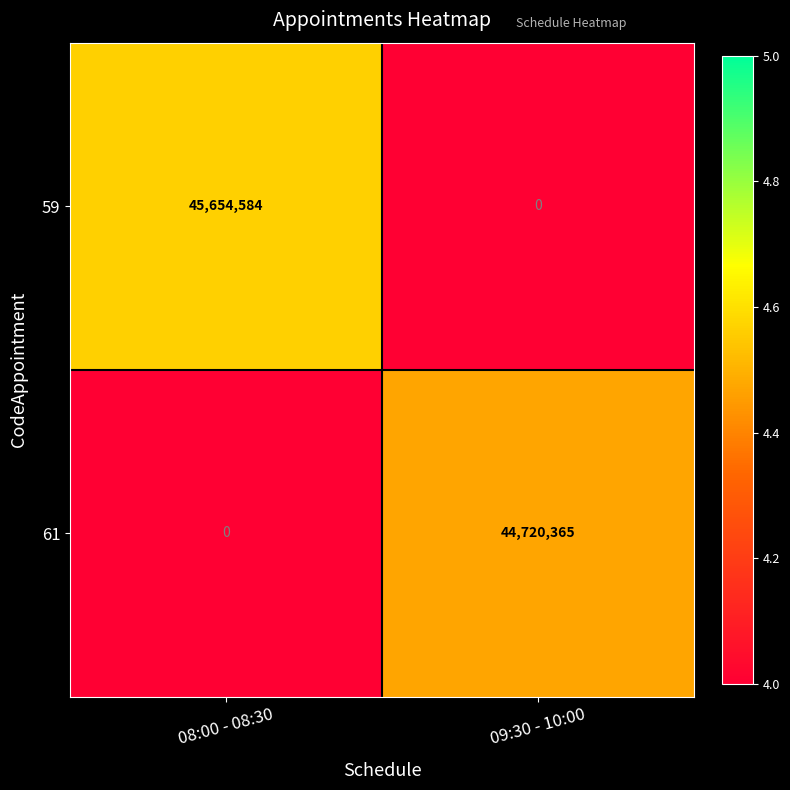

At which label is 61 closest to 22360182?

08:00 - 08:30